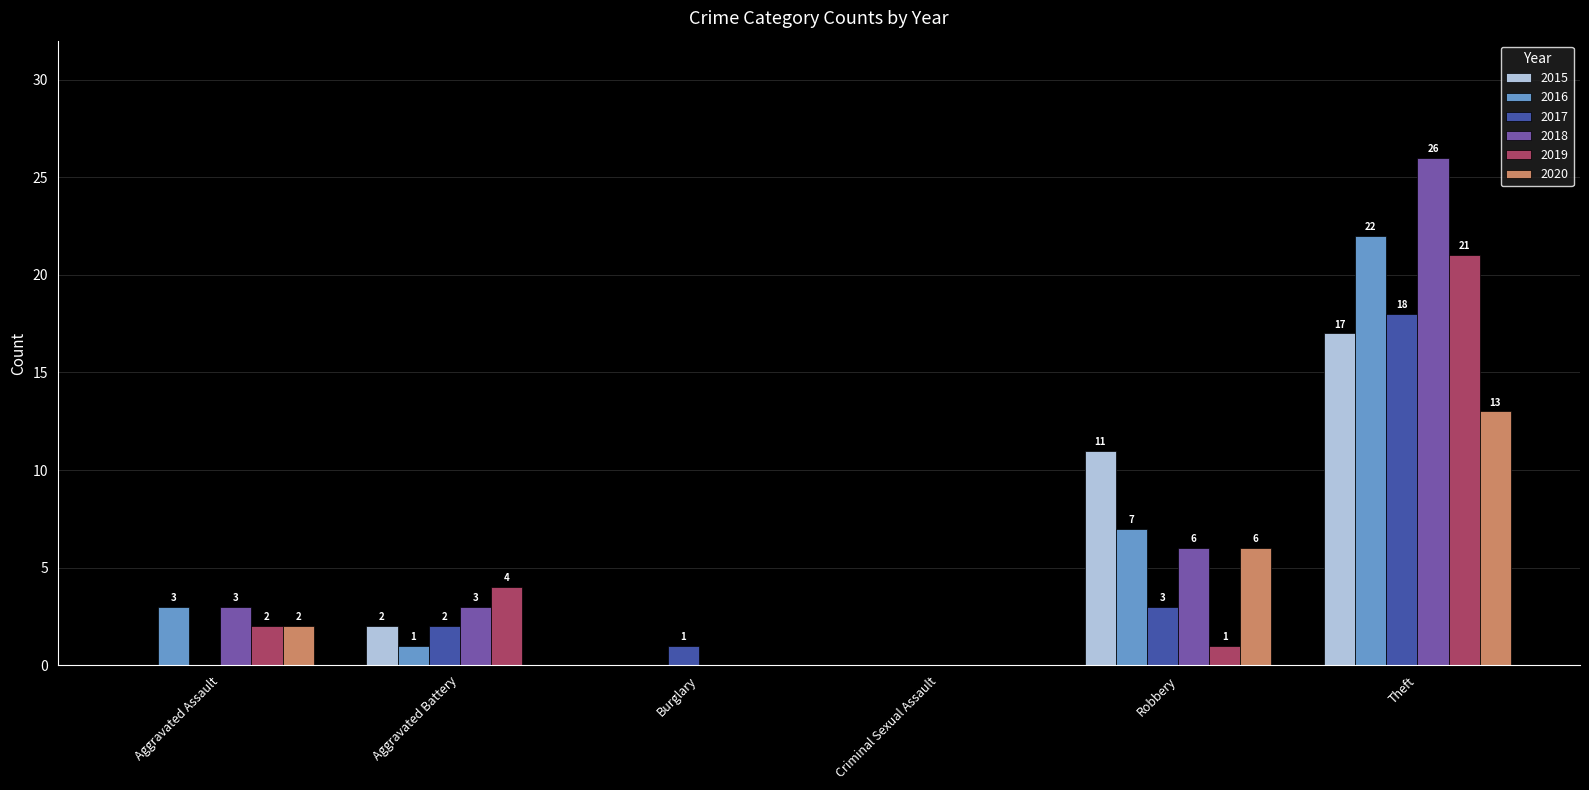

Which series changed the most between Aggravated Battery and Burglary?

2019